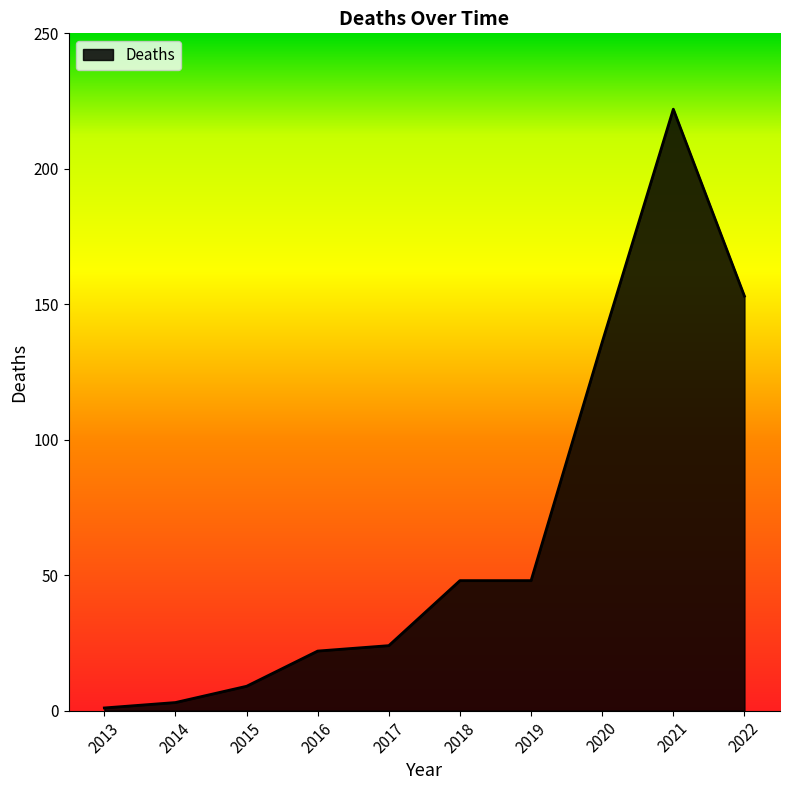

What is the average value?

67